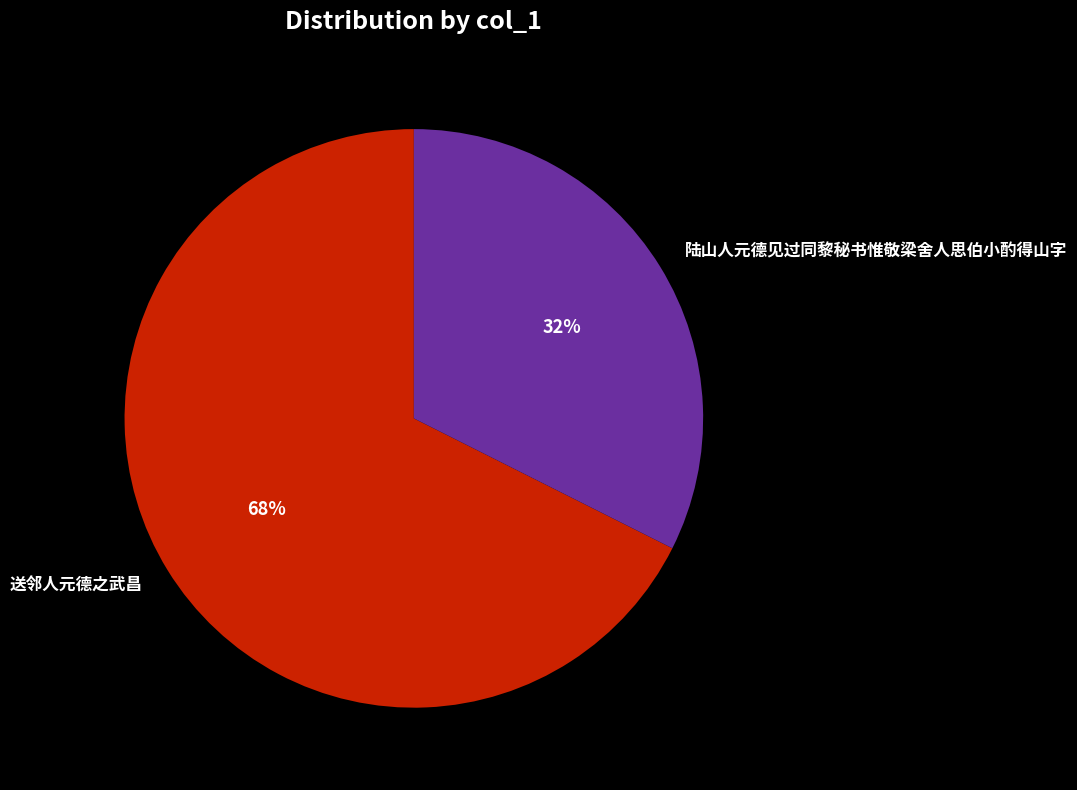

Count the number of slices in the pie.

2